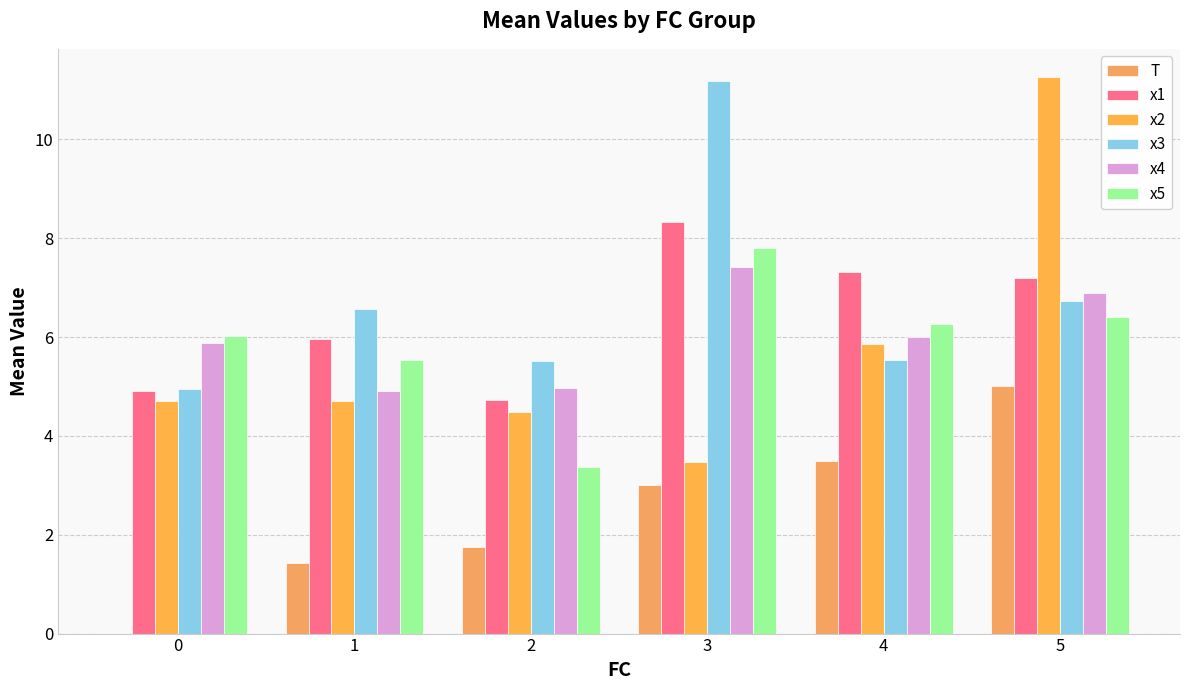

What is the value of the x5 bar at the 4th from the left?

7.8